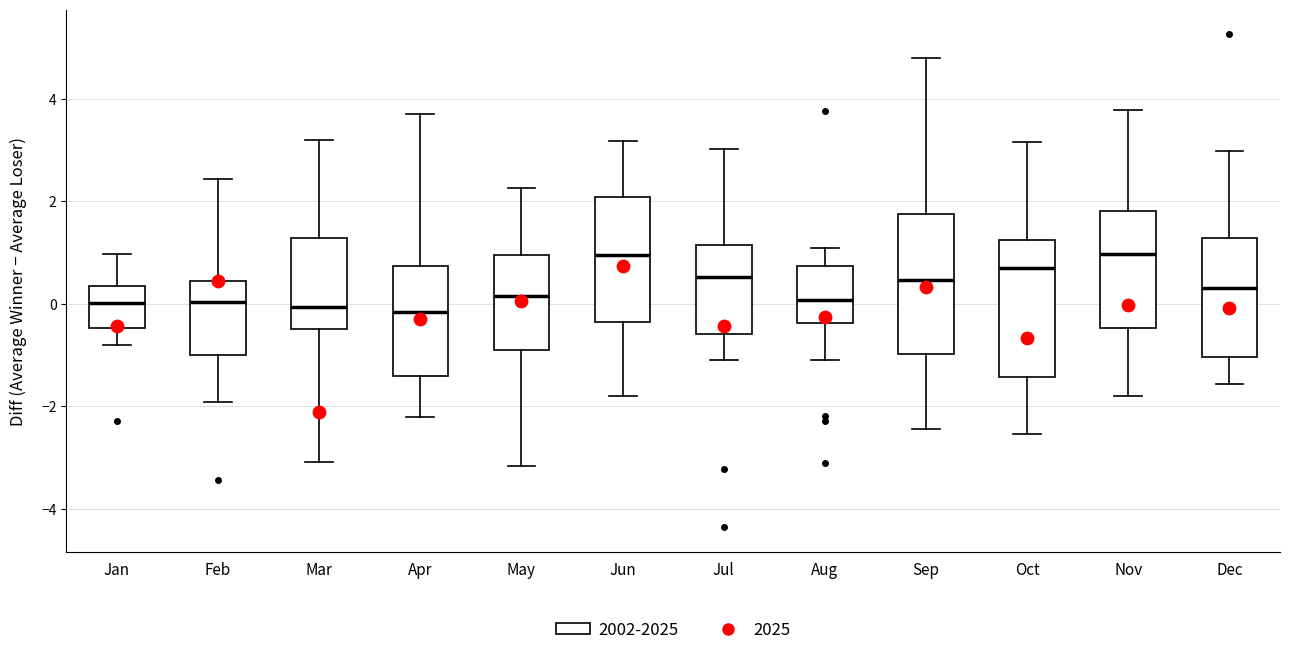

Reading left to right, read every box against the y-axis: the position of its median line, the range the box covers, and the ends of its whiskers. The values are not printed on the chart, so give them approximately, as read against the axis.

Jan: median 0.0, box -0.4 to 0.4, whiskers -0.8 to 1.0
Feb: median 0.0, box -1.0 to 0.4, whiskers -2.0 to 2.4
Mar: median 0.0, box -0.4 to 1.2, whiskers -3.0 to 3.2
Apr: median -0.2, box -1.4 to 0.8, whiskers -2.2 to 3.6
May: median 0.2, box -0.8 to 1.0, whiskers -3.2 to 2.2
Jun: median 1.0, box -0.4 to 2.0, whiskers -1.8 to 3.2
Jul: median 0.6, box -0.6 to 1.2, whiskers -1.0 to 3.0
Aug: median 0.0, box -0.4 to 0.8, whiskers -1.0 to 1.0
Sep: median 0.4, box -1.0 to 1.8, whiskers -2.4 to 4.8
Oct: median 0.6, box -1.4 to 1.2, whiskers -2.6 to 3.2
Nov: median 1.0, box -0.4 to 1.8, whiskers -1.8 to 3.8
Dec: median 0.4, box -1.0 to 1.2, whiskers -1.6 to 3.0